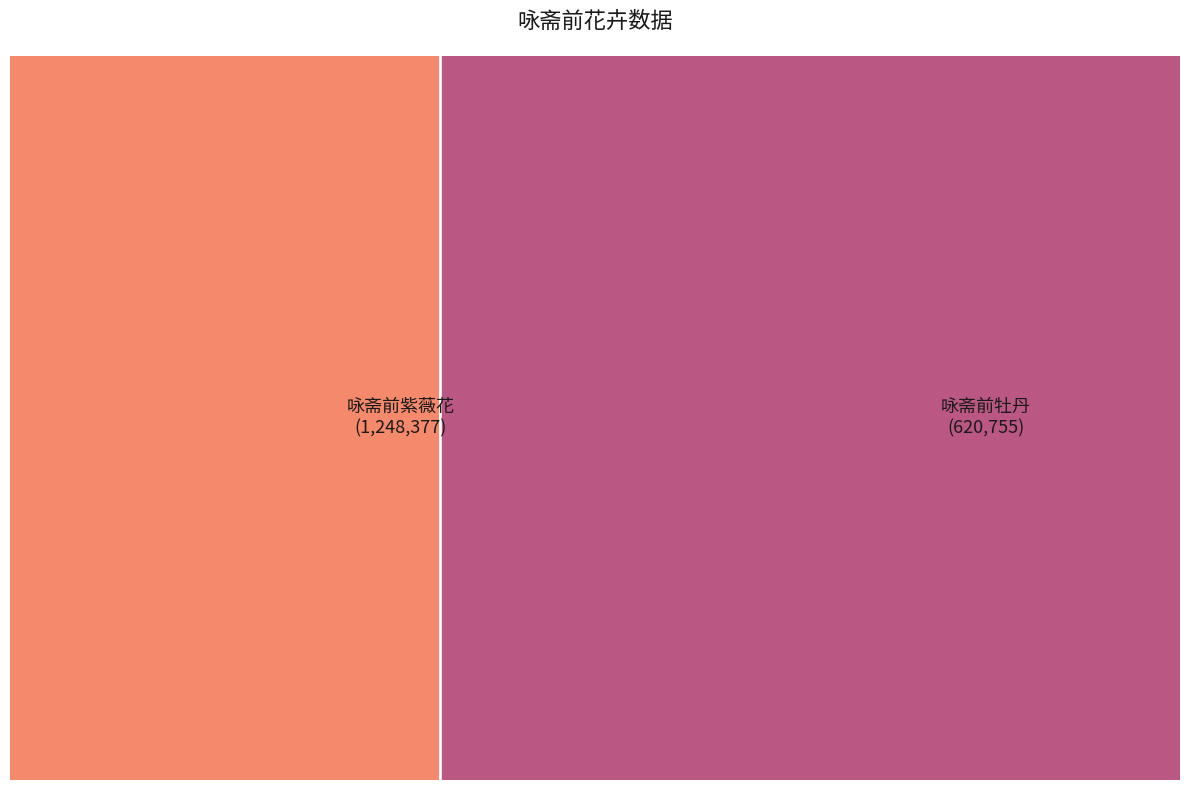

Is it true that 咏斋前牡丹 is 33% of the pie?

True